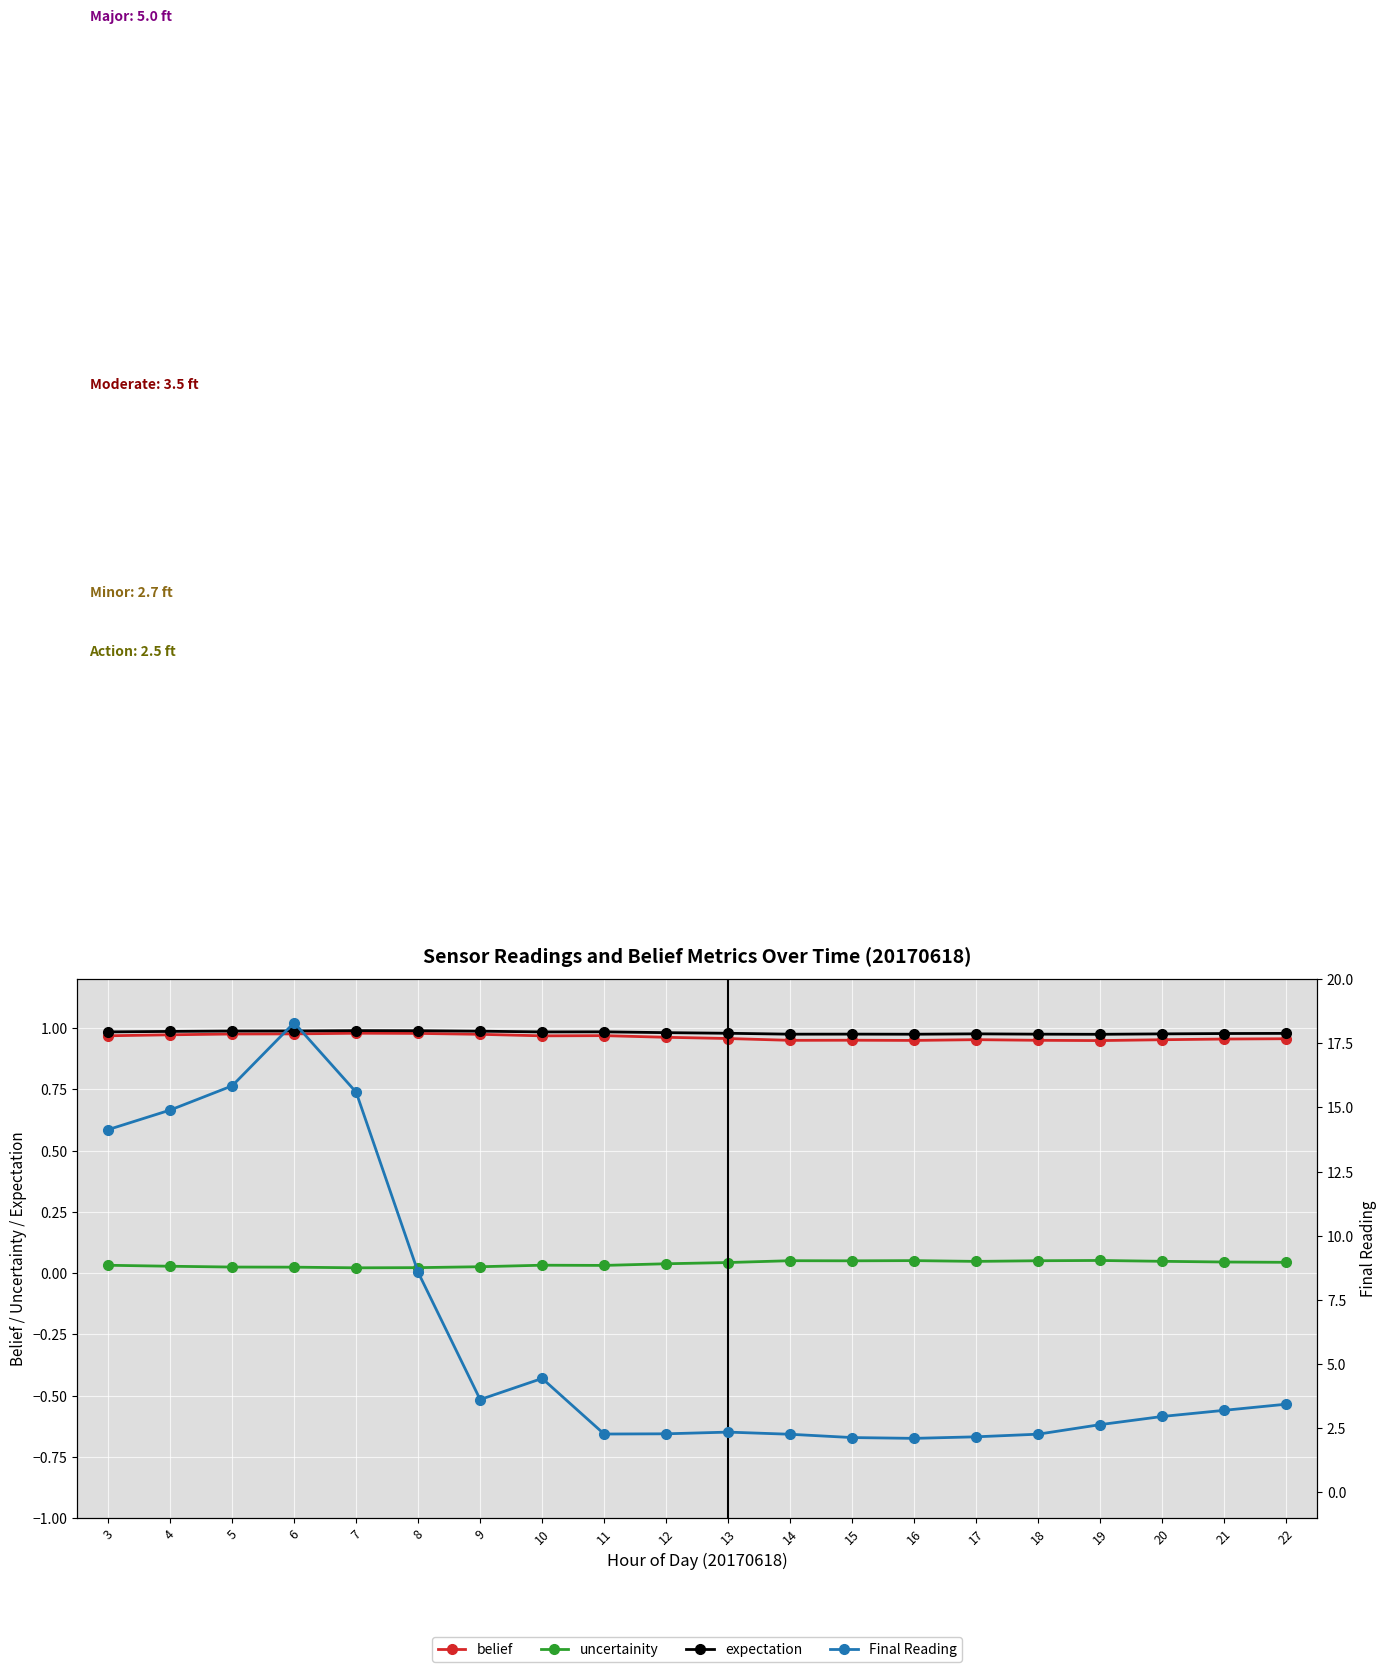

Does the chart display data point markers on the line(s)?

Yes